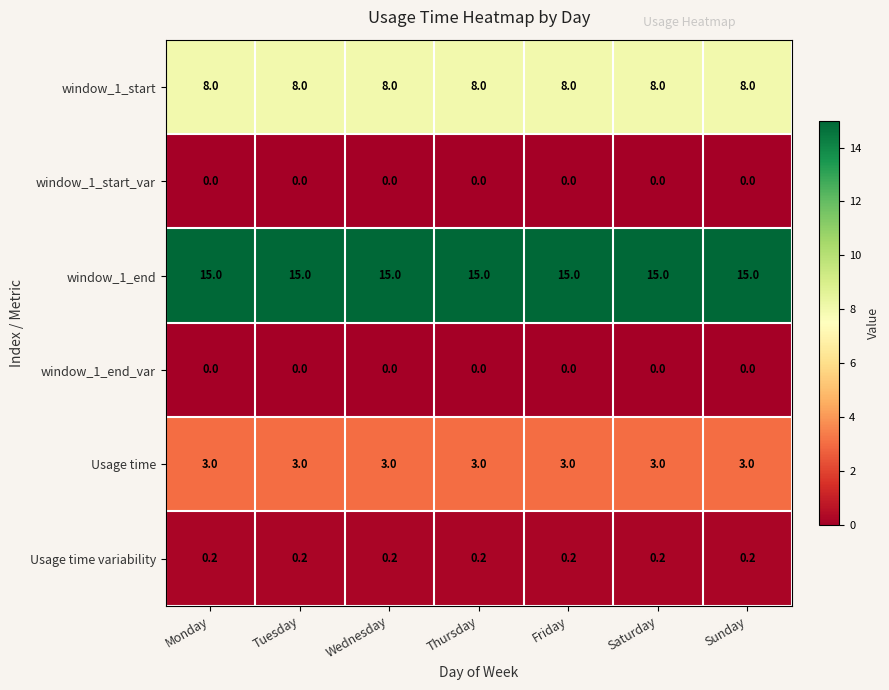

The value of window_1_end_var at Tuesday is 0.0. True or false?

True